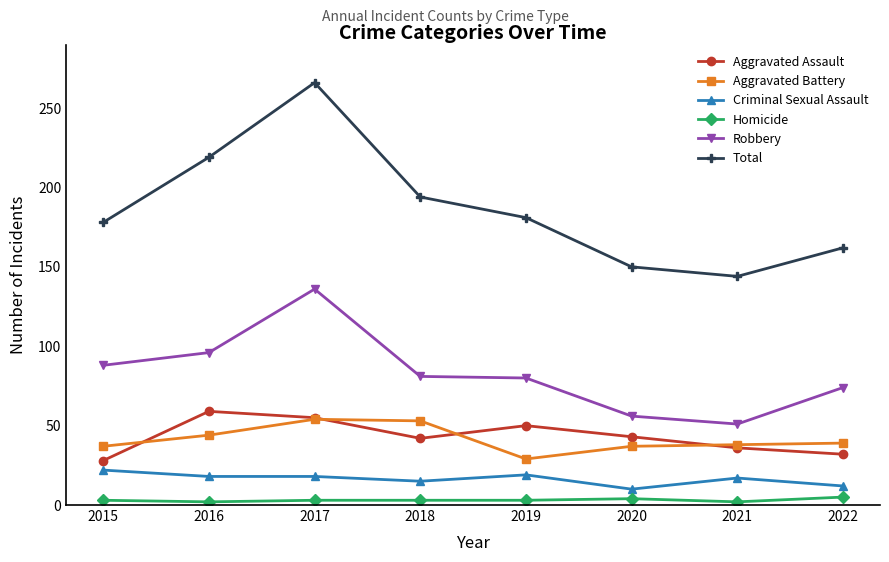

In Aggravated Assault, how many points are lower than both neighbors (excluding endpoints)?

1